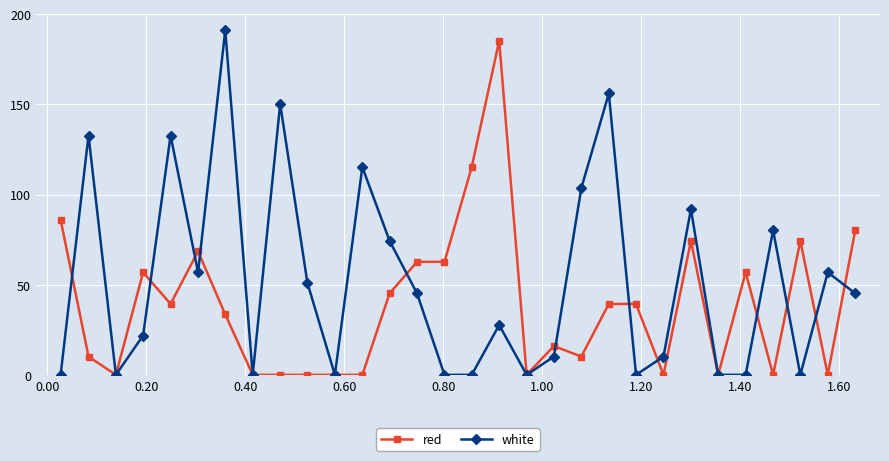

At how many categories does at least one series exceed 89?

10